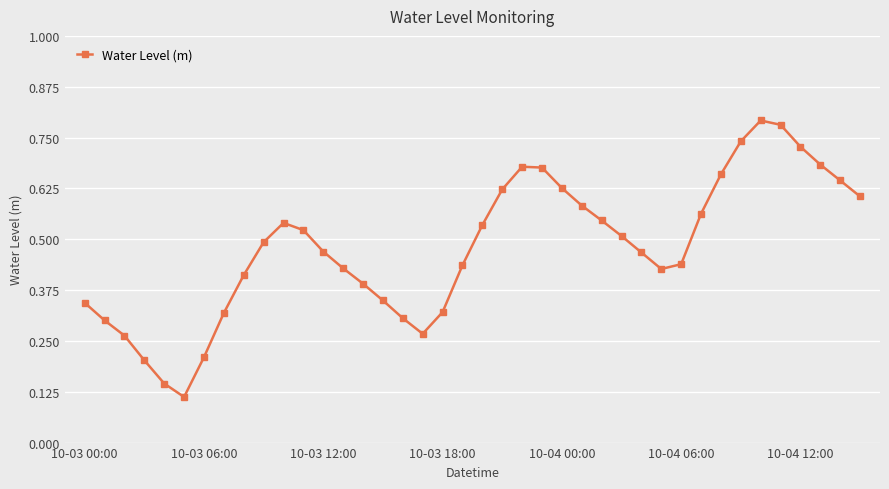

How many points are higher than both their immediate neighbors (excluding endpoints)?

3